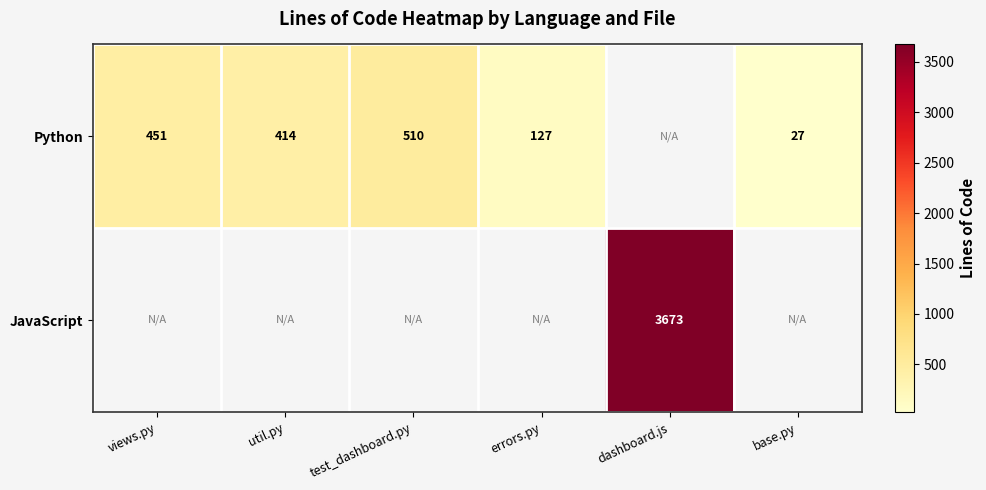

At which category is the sum across all series the highest?

dashboard.js